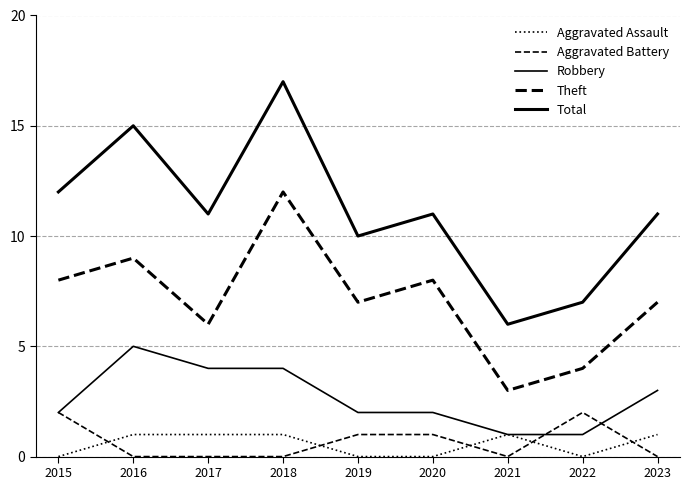

The Total series shows 12 at 2022. True or false?

False